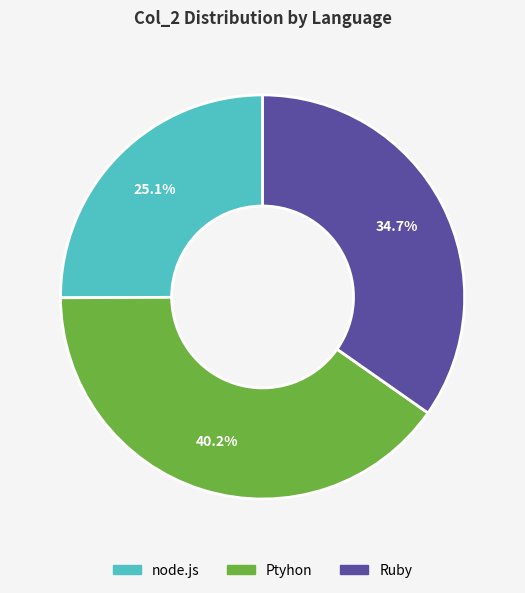

Approximately how many times larger is the value at Ruby compared to node.js?

1.4